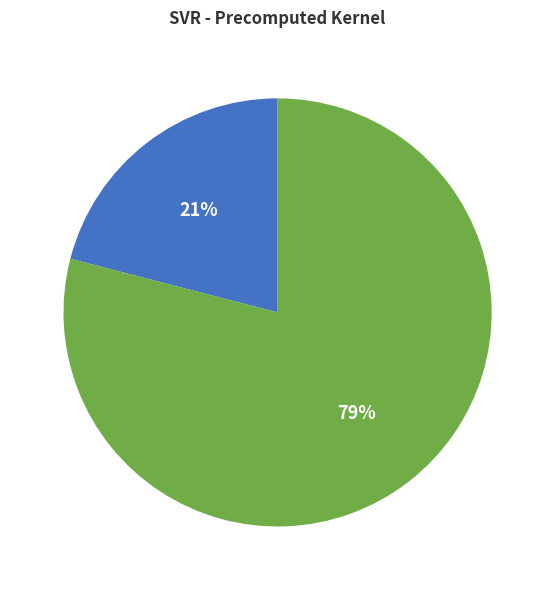

Combined, do RMSE and R-squared account for over 50%?

Yes